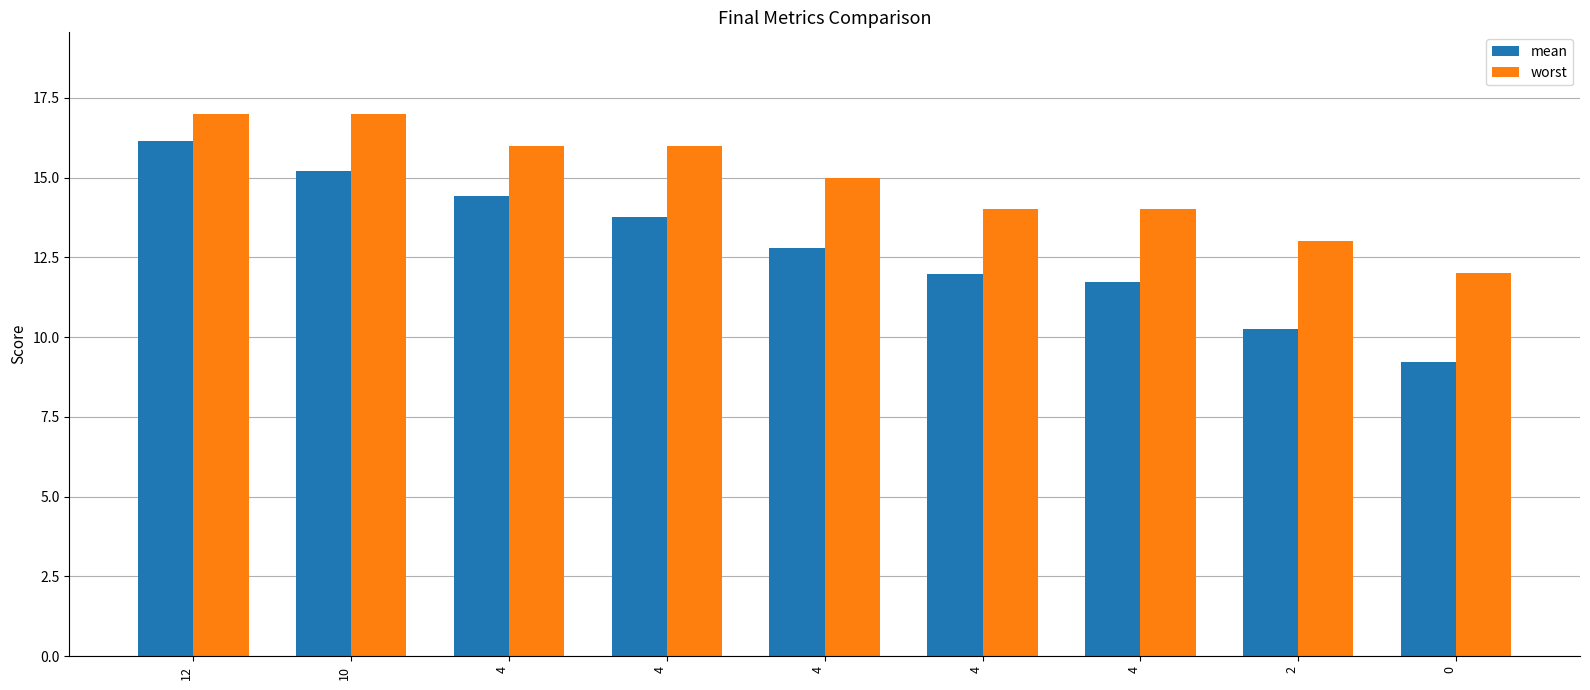

Which has a higher value, 4 or 2?

4